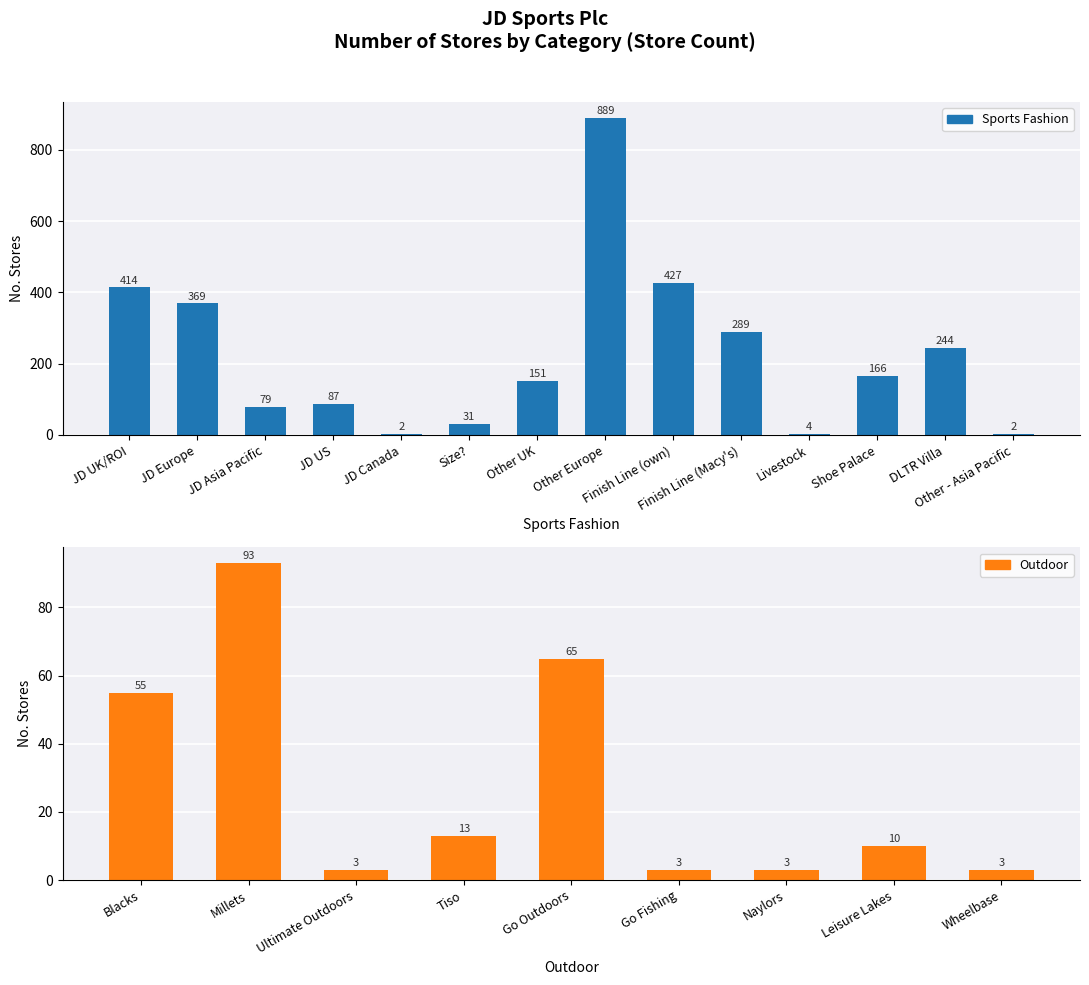

The value at Tiso is 13. True or false?

True